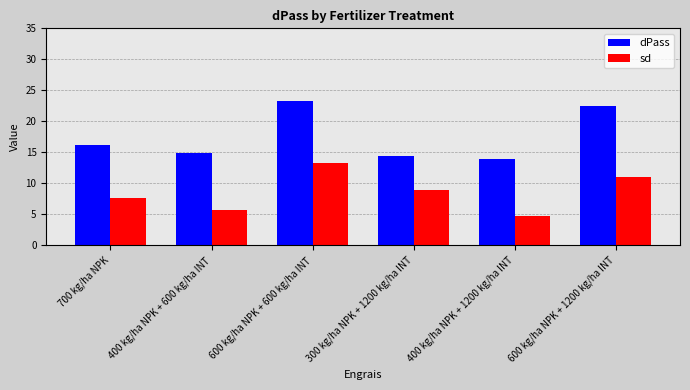

At which category is the sum across all series the highest?

600 kg/ha NPK + 600 kg/ha INT